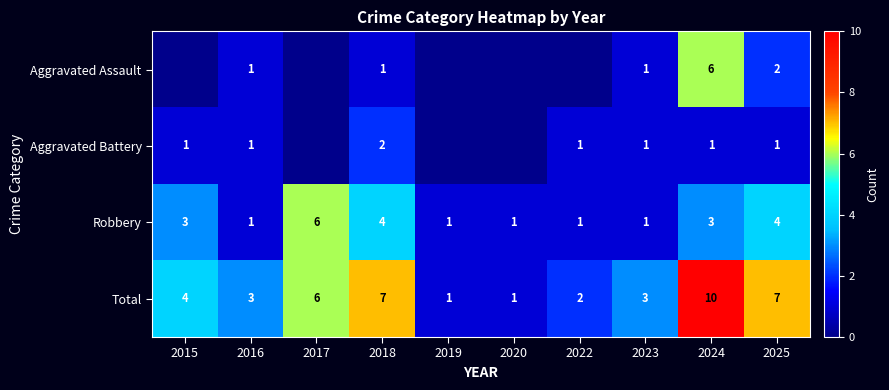

What is the difference between the second highest and minimum values in the Total series?

6